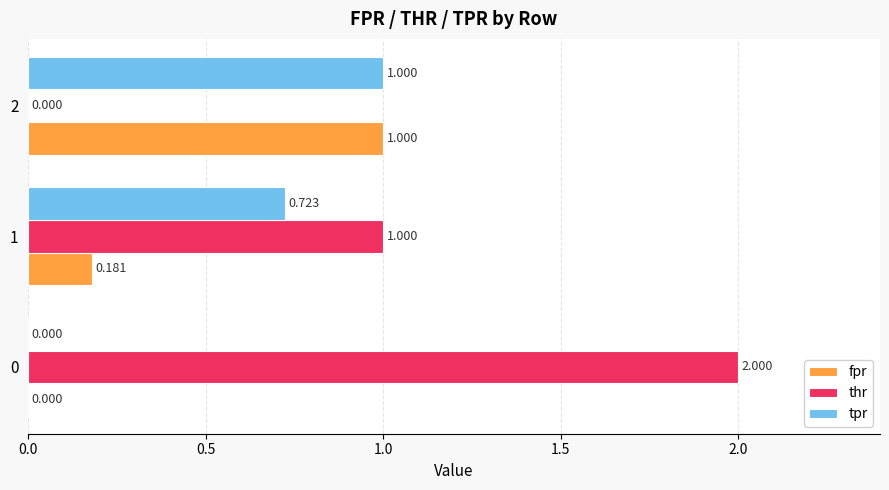

Is the value of fpr at 1 greater than the value of tpr at 1?

No